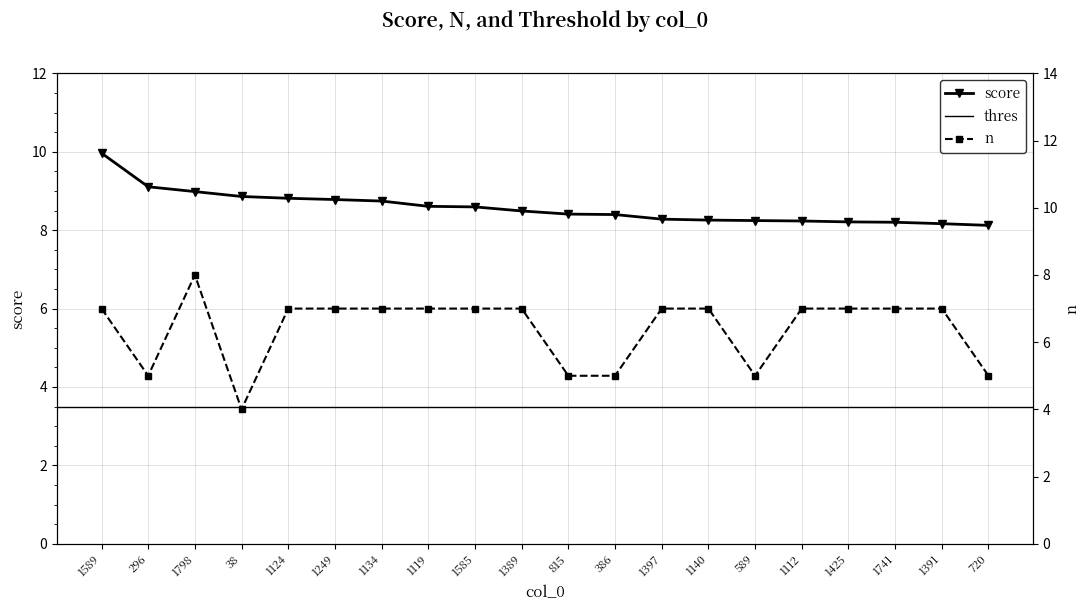

True or false: score has more than 2 interior local peaks.

False